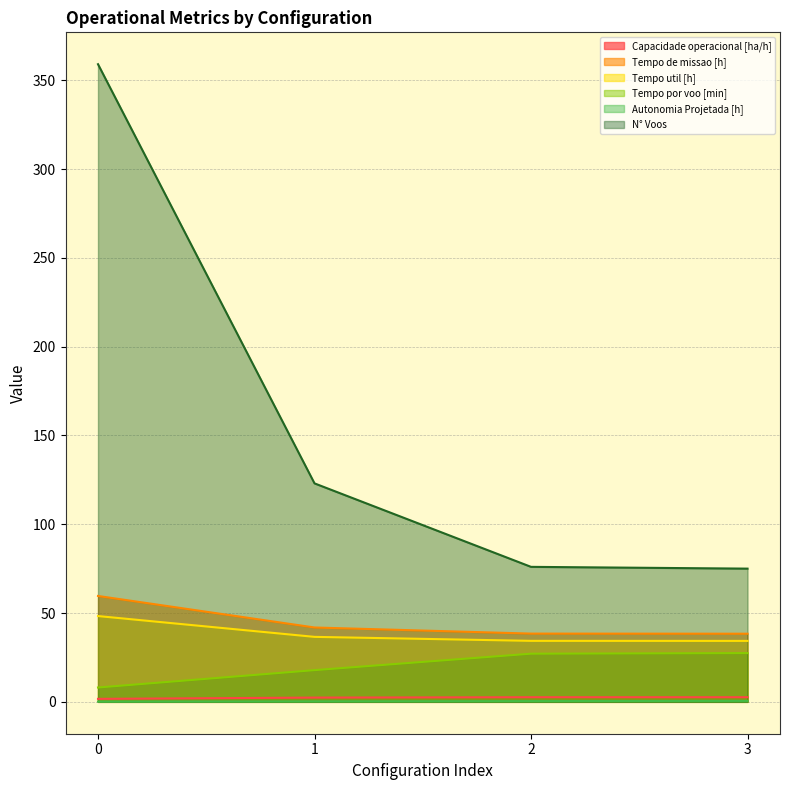

True or false: Tempo por voo [min] has more than 0 interior local peaks.

False